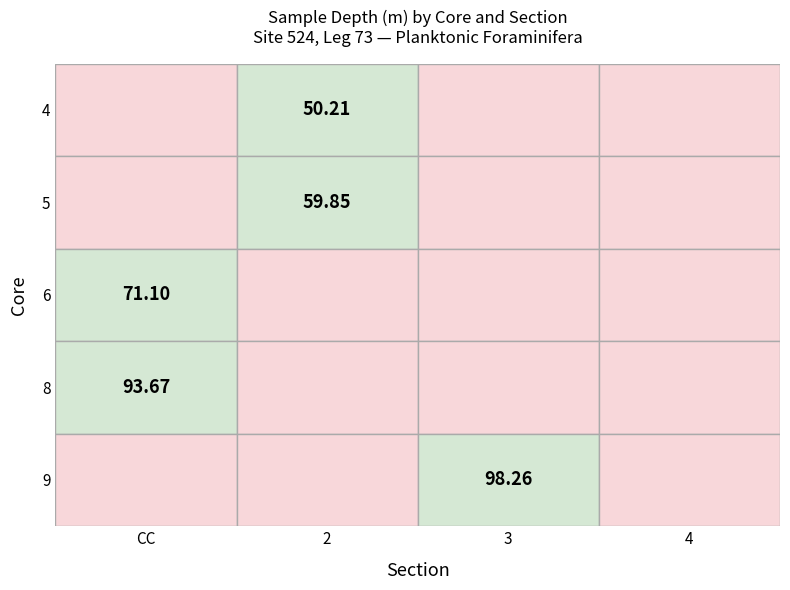

What is the average value of the 6 series?

71.1